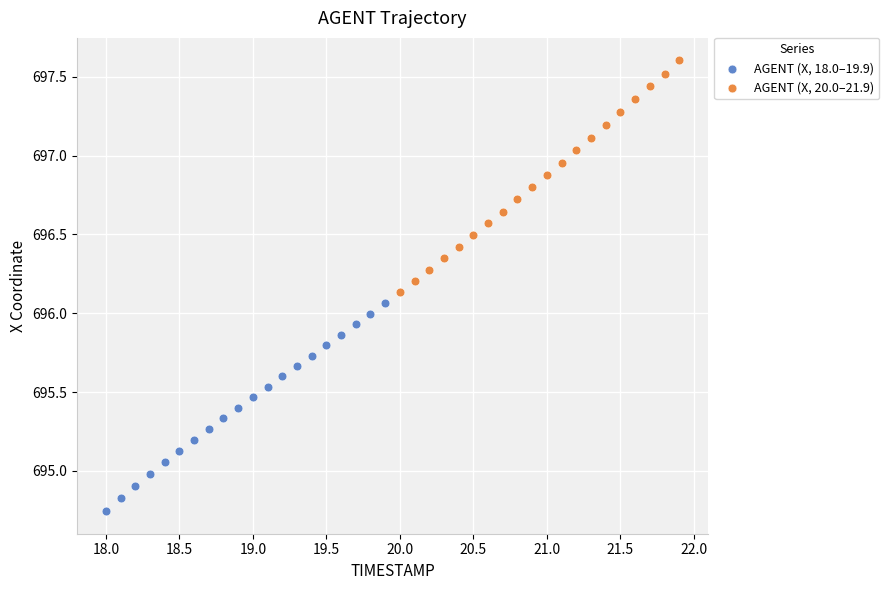

Which series contains the lowest Y value?

AGENT (X, 18.0–19.9)